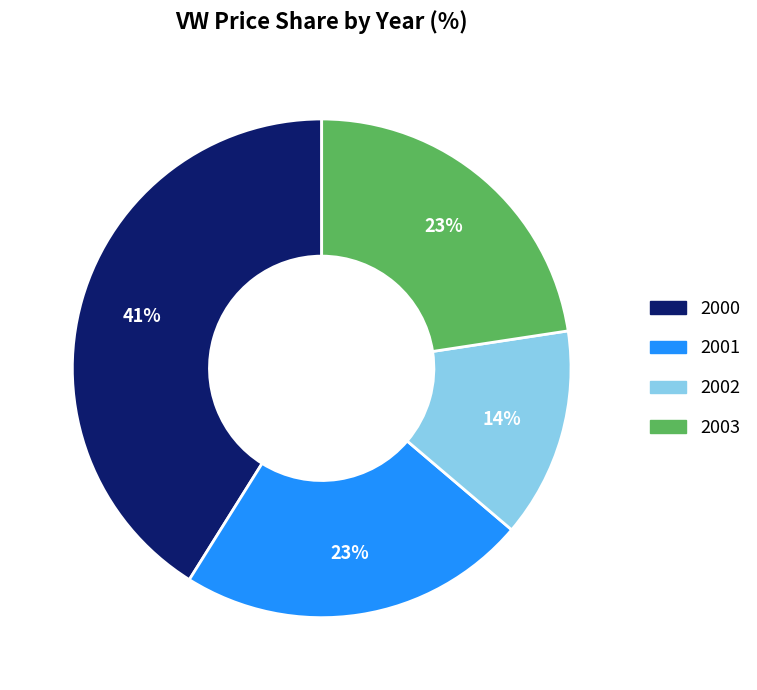

To the nearest percent, what is the difference between the largest and smallest slice percentages?

27%